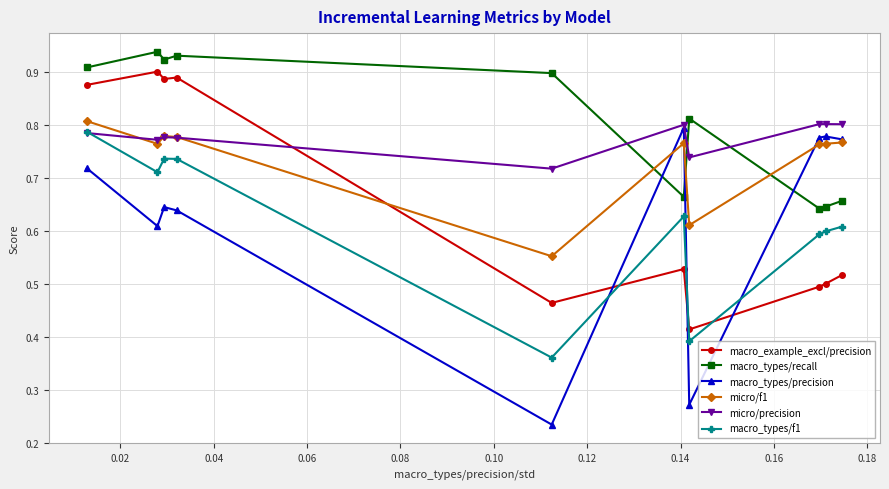

How many intersections are there between macro_example_excl/precision and macro_types/precision?

3